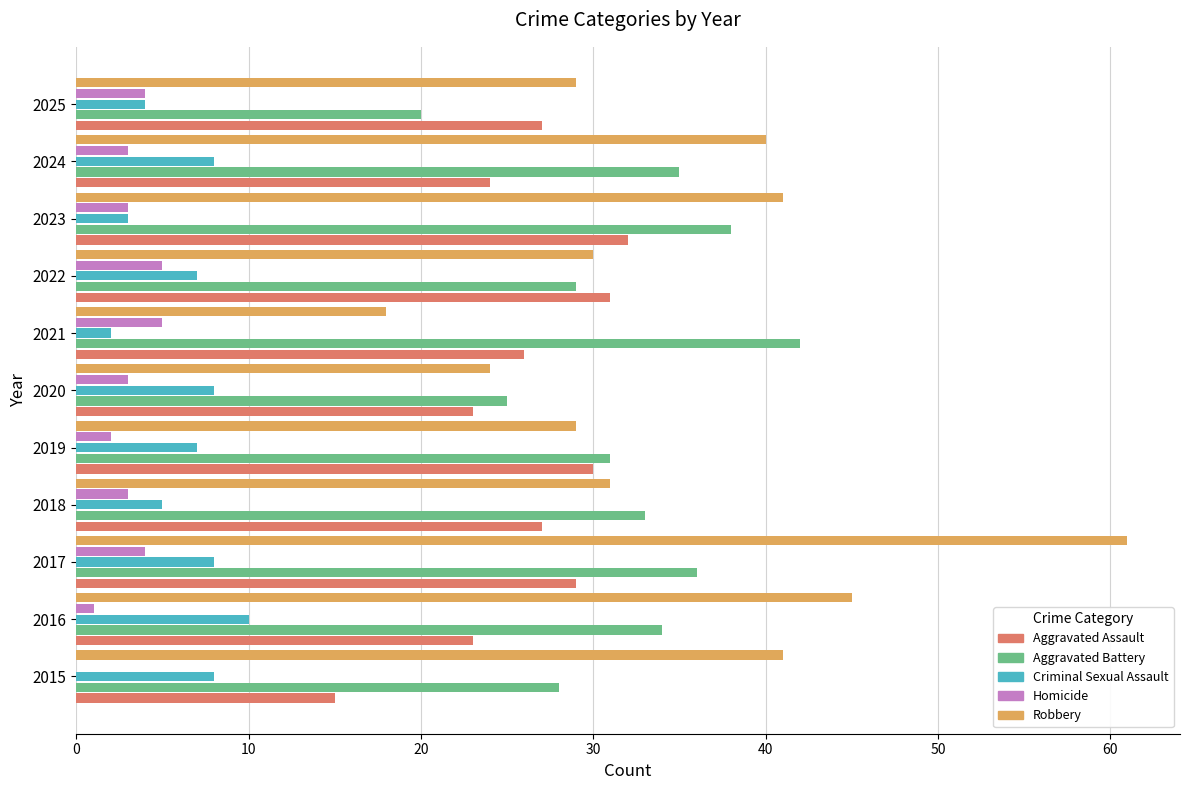

Is it true that Criminal Sexual Assault equals 8 at 2017?

True